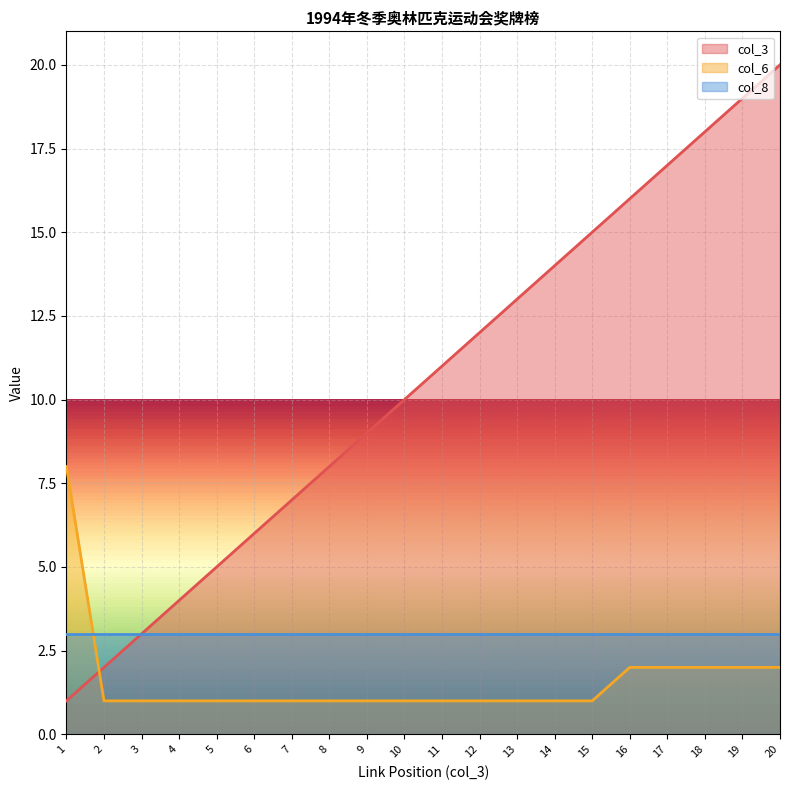

What is the difference between the maximum and minimum values in the col_6 series?

7